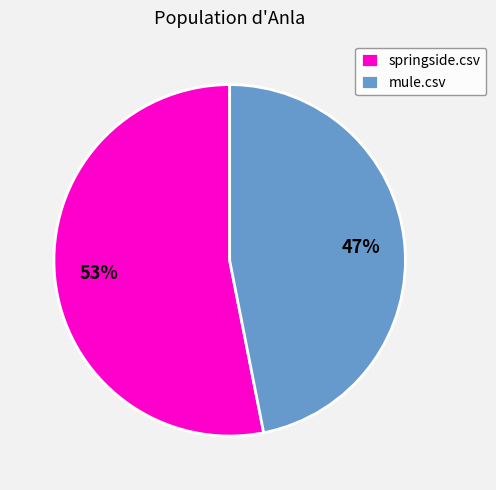

Is springside.csv the majority of the pie?

Yes